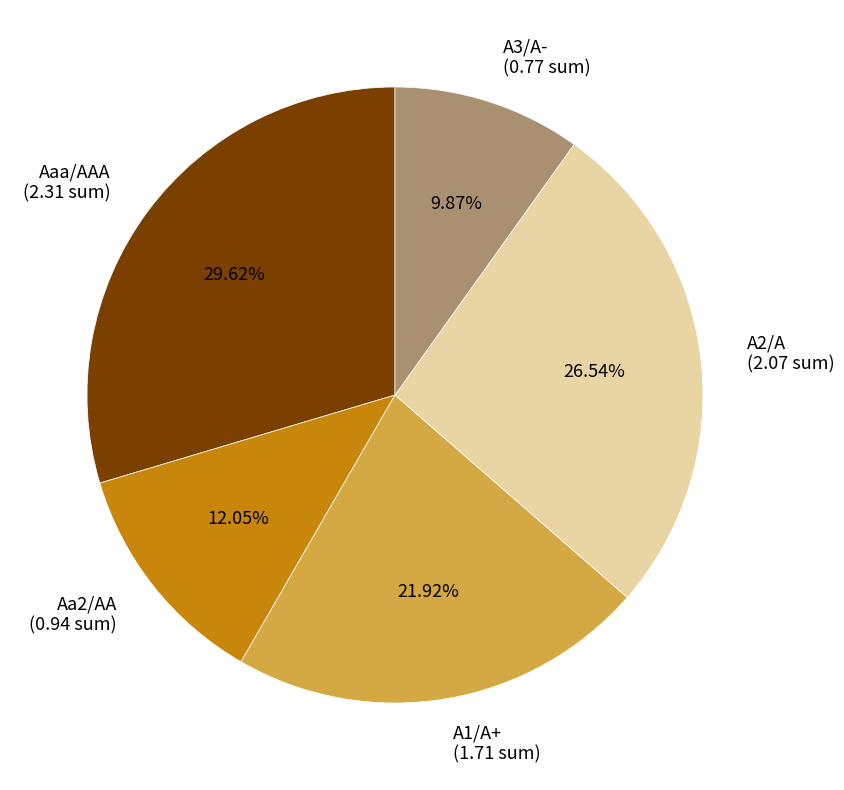

Rank the categories by value from highest to lowest.

Aaa/AAA, A2/A, A1/A+, Aa2/AA, A3/A-